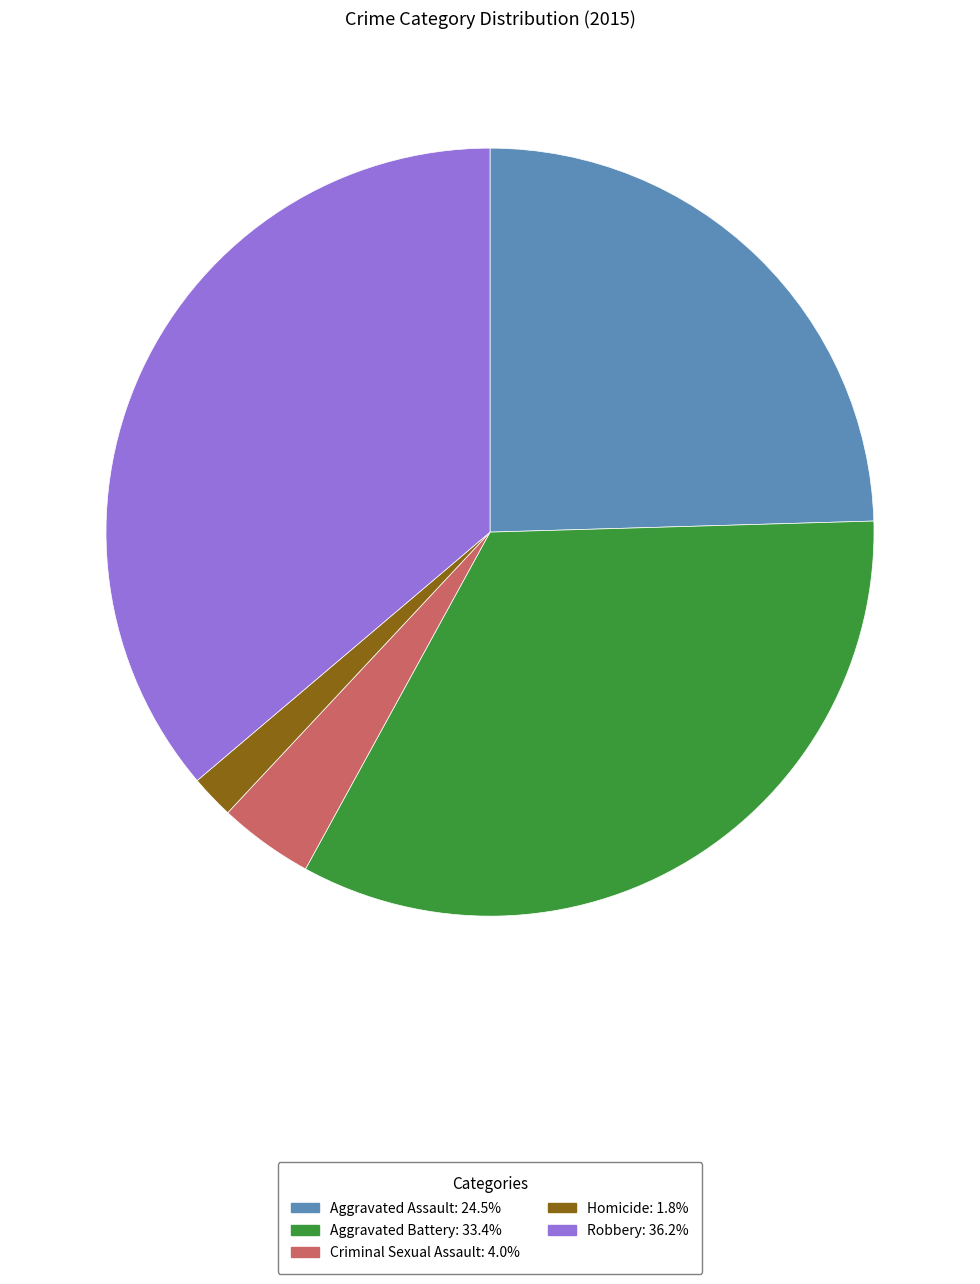

True or false: Criminal Sexual Assault accounts for 13% of the total.

False